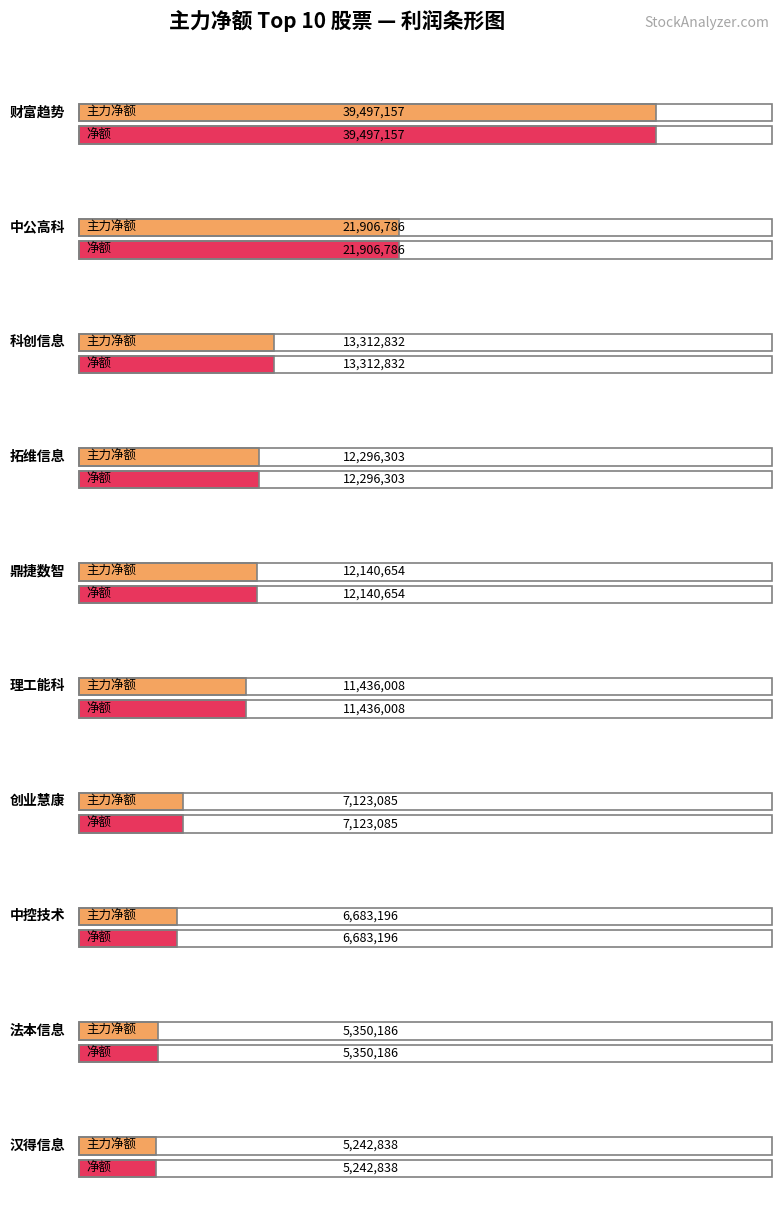

How many groups of bars are there?

10